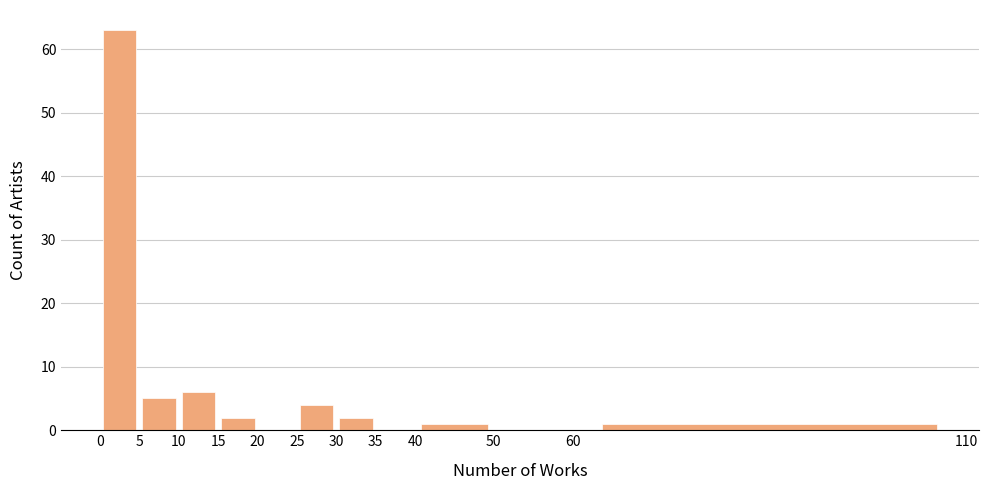

Reading left to right, list every bar in this chart as the range it spans on the x-axis followed by its height. The values are not printed on the chart, so give them approximately, as read against the axis.

0 to 5: 63
5 to 10: 5
10 to 15: 6
15 to 20: 2
20 to 25: 0
25 to 30: 4
30 to 35: 2
35 to 40: 0
40 to 50: 1
50 to 60: 0
60 to 110: 1